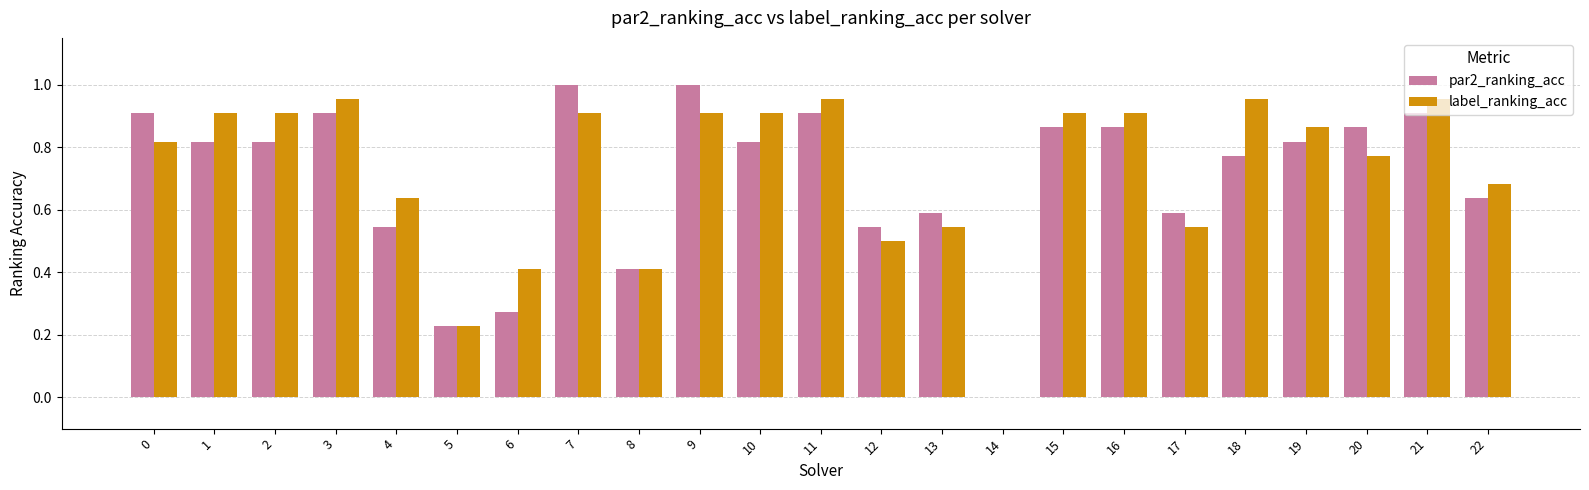

True or false: label_ranking_acc has a value of 1.5 at 3.

False